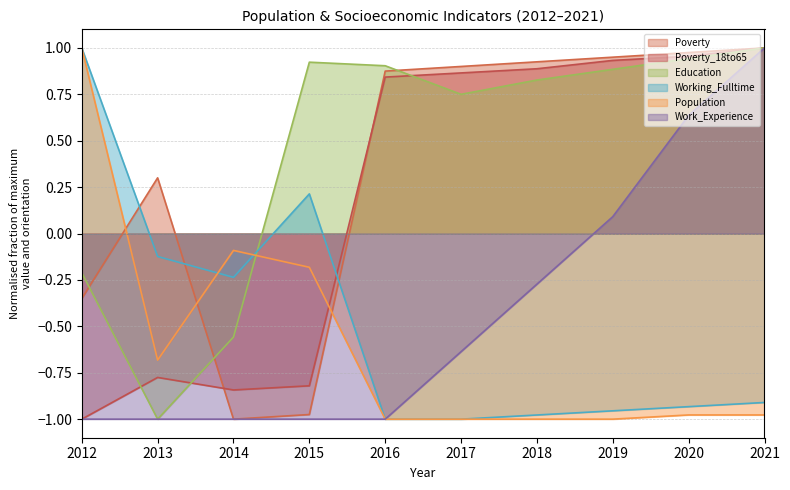

Where is the first local maximum for Poverty?

2013